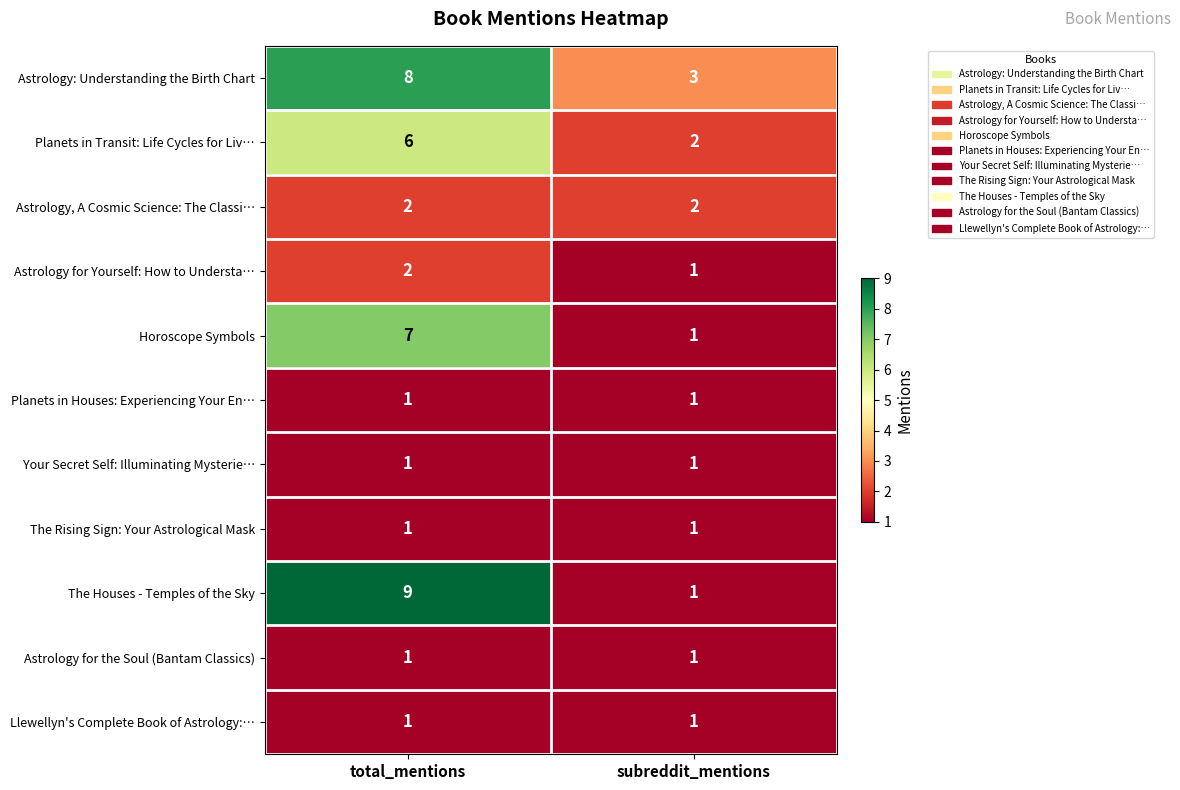

The Astrology for Yourself: How to Understa… series shows 2 at total_mentions. True or false?

True